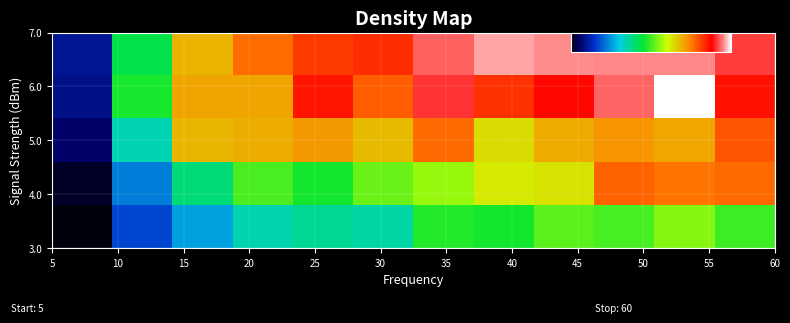

How many categories are shown in the chart?

12